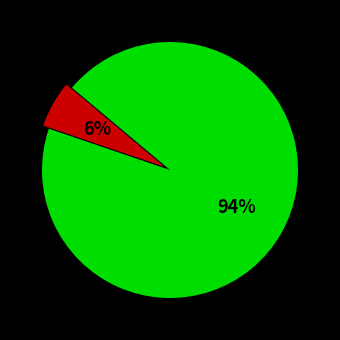

Is there any slice that represents more than half of the pie?

Yes